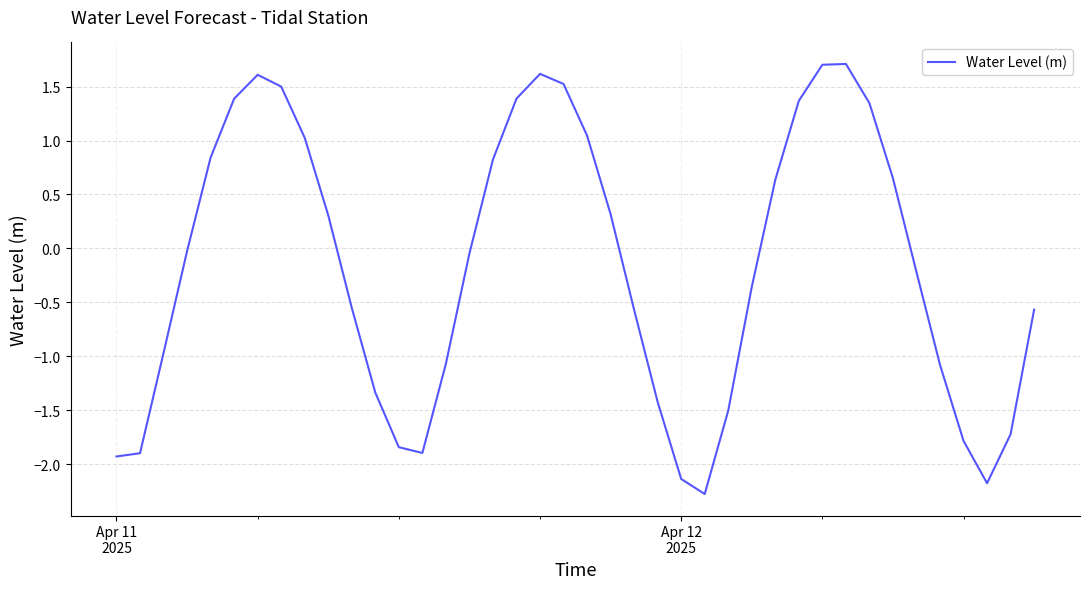

What is the maximum value shown in the chart?

1.7